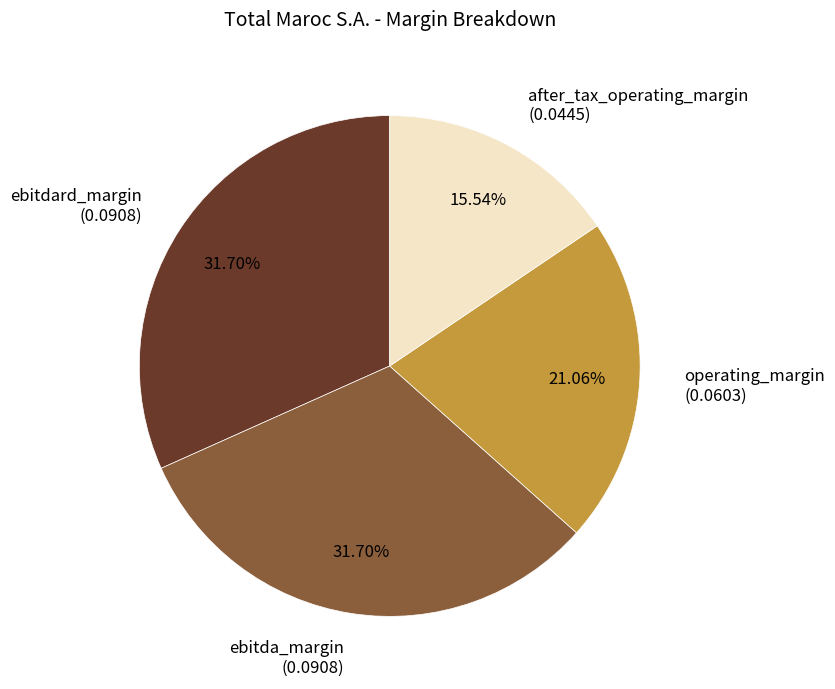

Between operating_margin (0.0603) and after_tax_operating_margin (0.0445), which is larger?

operating_margin (0.0603)